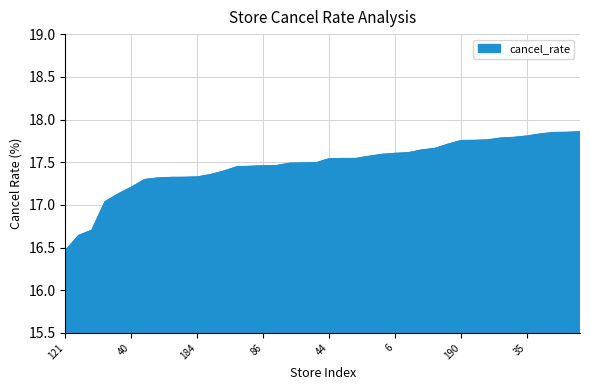

How many lines are shown in the chart?

1